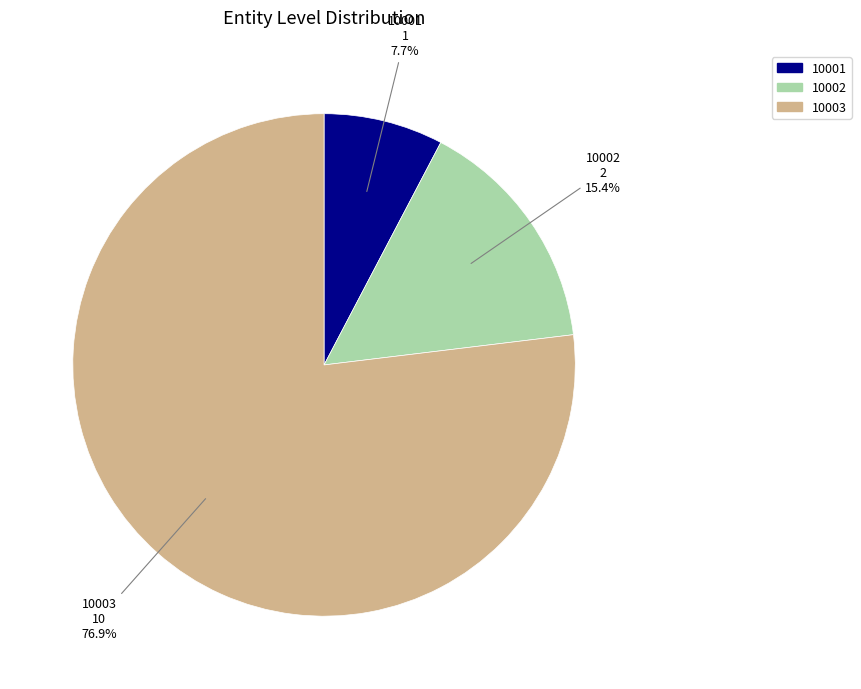

To the nearest percent, what percentage of the pie is 10001?

8%